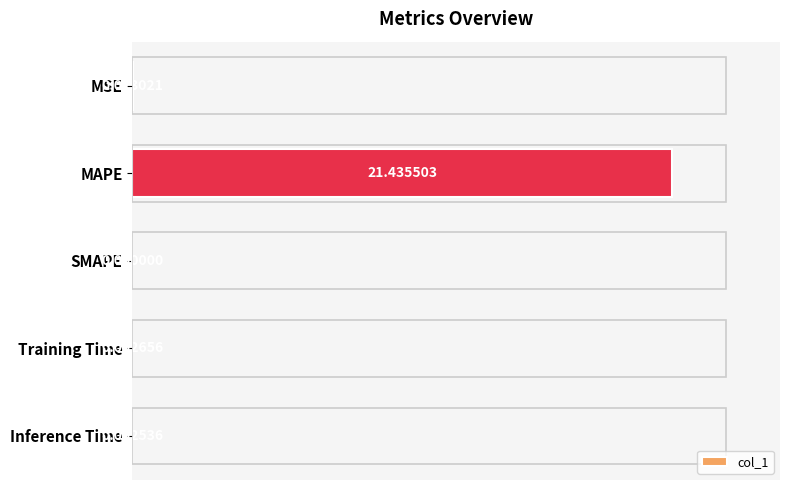

What is the change in value from MAPE to SMAPE?

-100.0